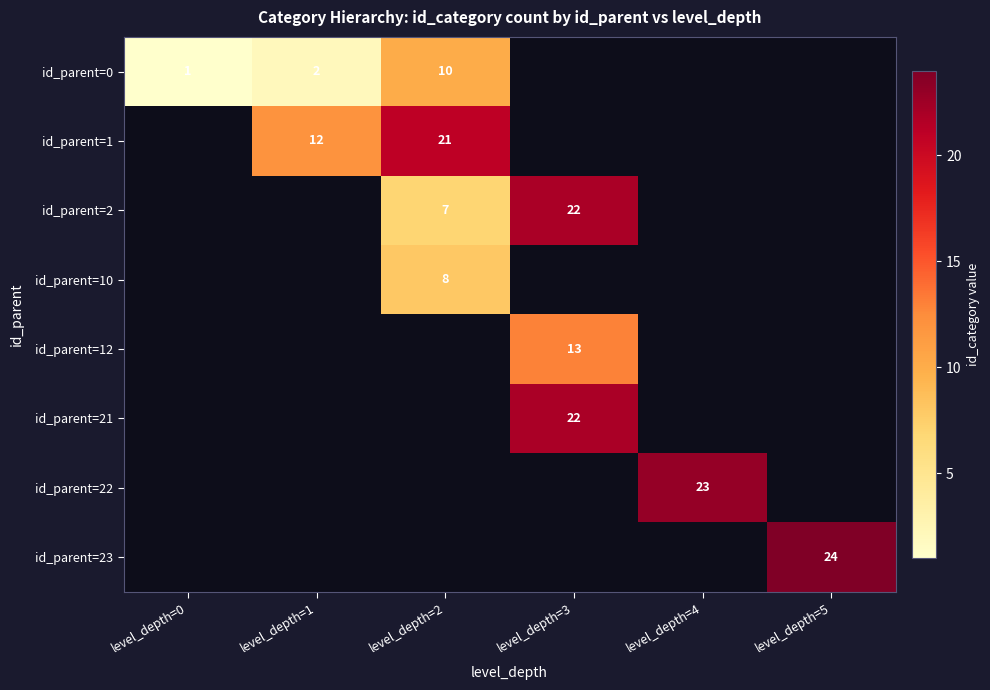

The value of id_parent=23 at level_depth=5 is 33. True or false?

False